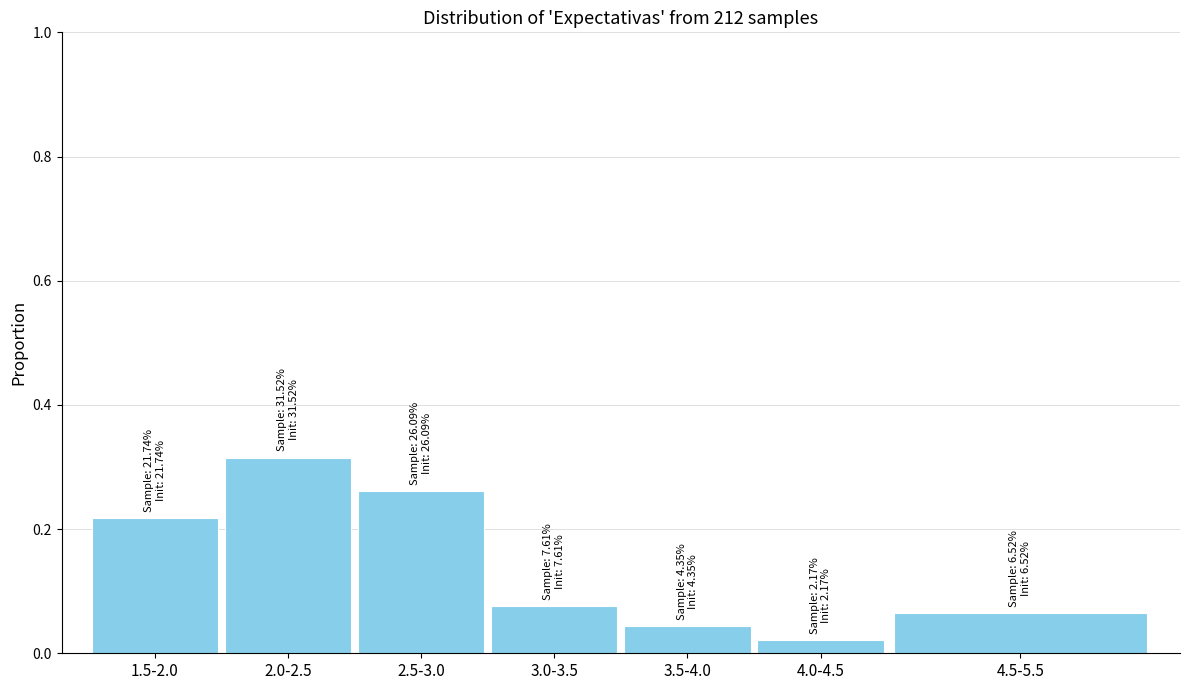

At which label is the value closest to 0?

4.0-4.5